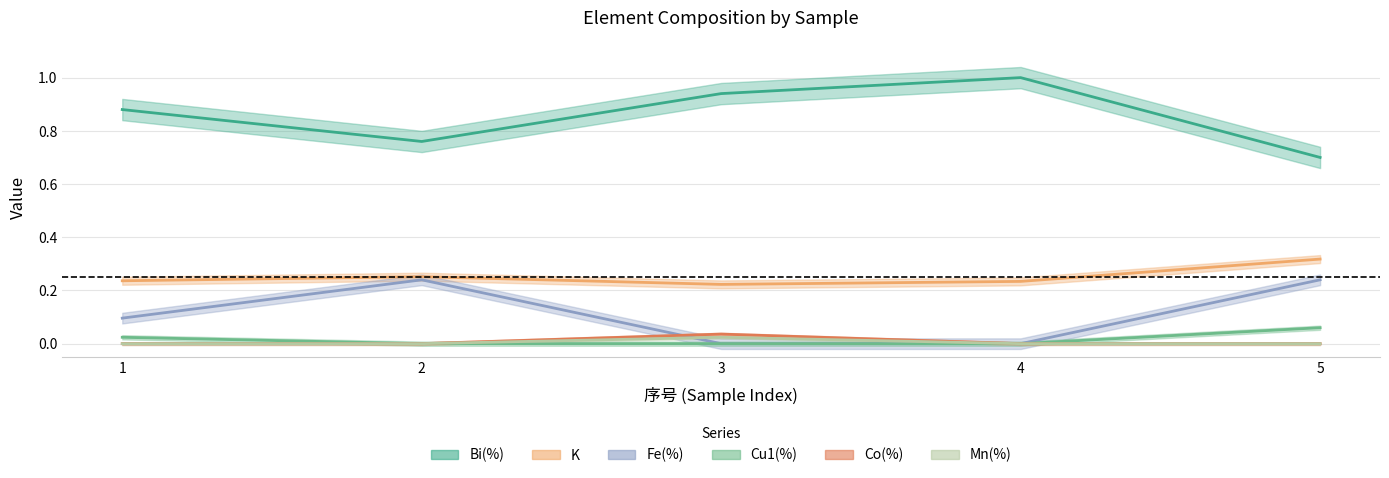

How many lines are shown in the chart?

6